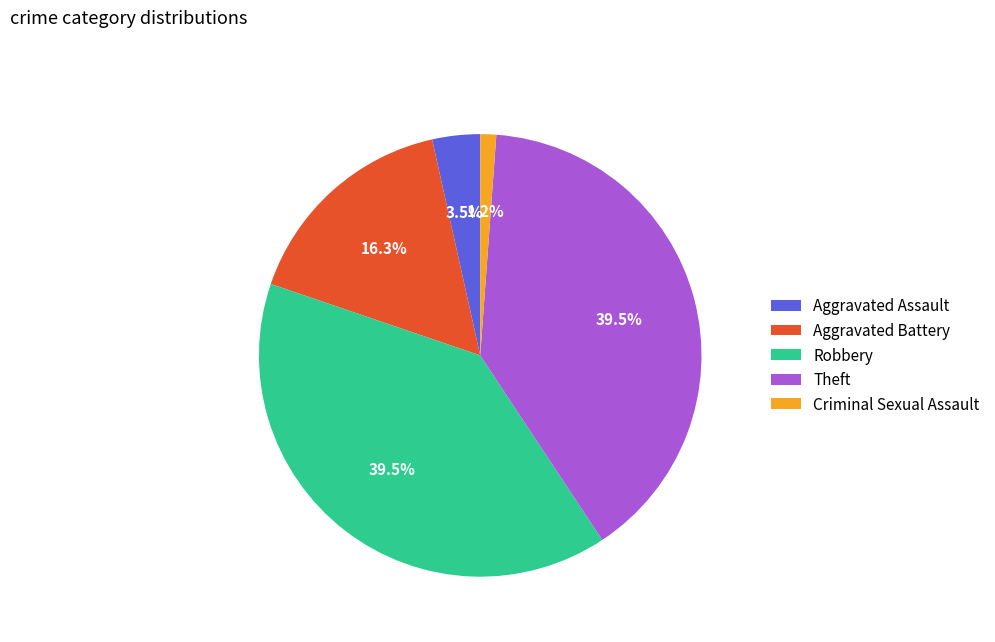

To the nearest percent, what is the average slice percentage?

20%